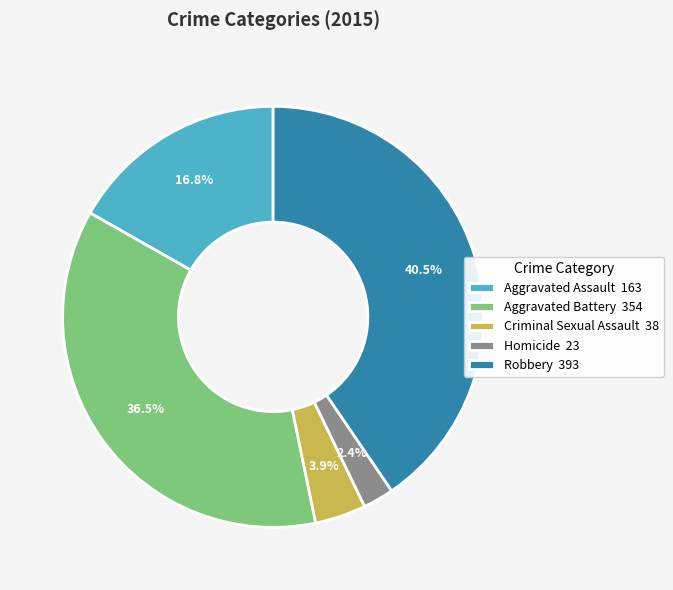

What percentage is the Aggravated Assault slice, to the nearest percent?

17%